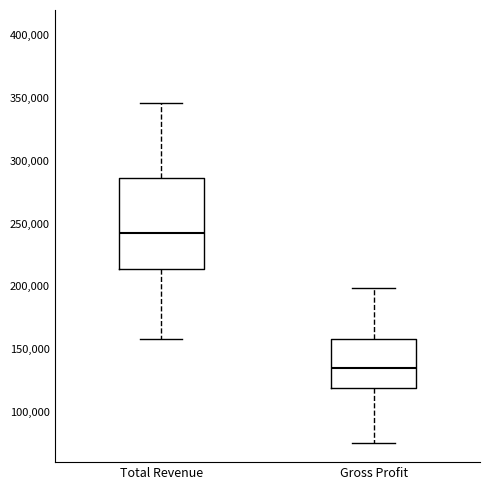

Reading left to right, read every box against the y-axis: the position of its median line, the range the box covers, and the ends of its whiskers. The values are not printed on the chart, so give them approximately, as read against the axis.

Total Revenue: median 240000, box 215000 to 285000, whiskers 160000 to 345000
Gross Profit: median 135000, box 120000 to 160000, whiskers 75000 to 200000